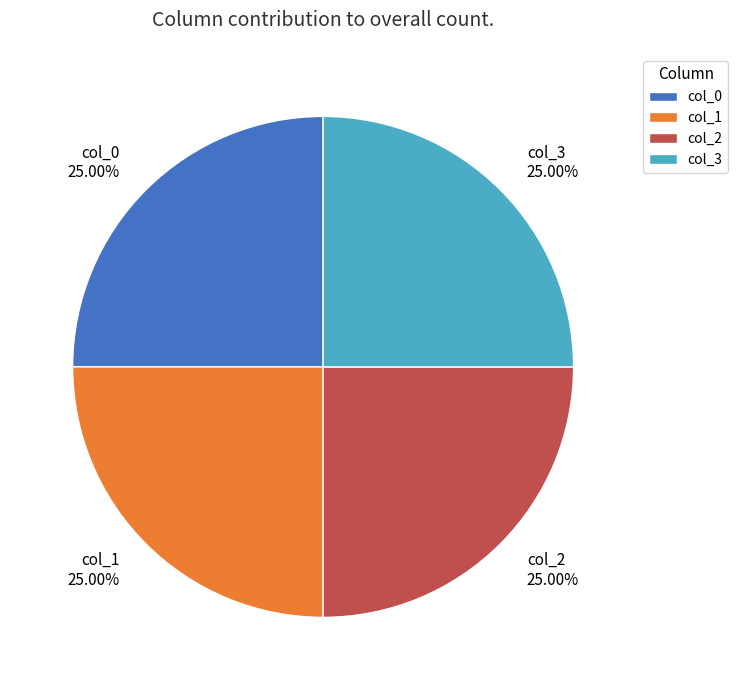

Is there any slice that represents more than half of the pie?

No